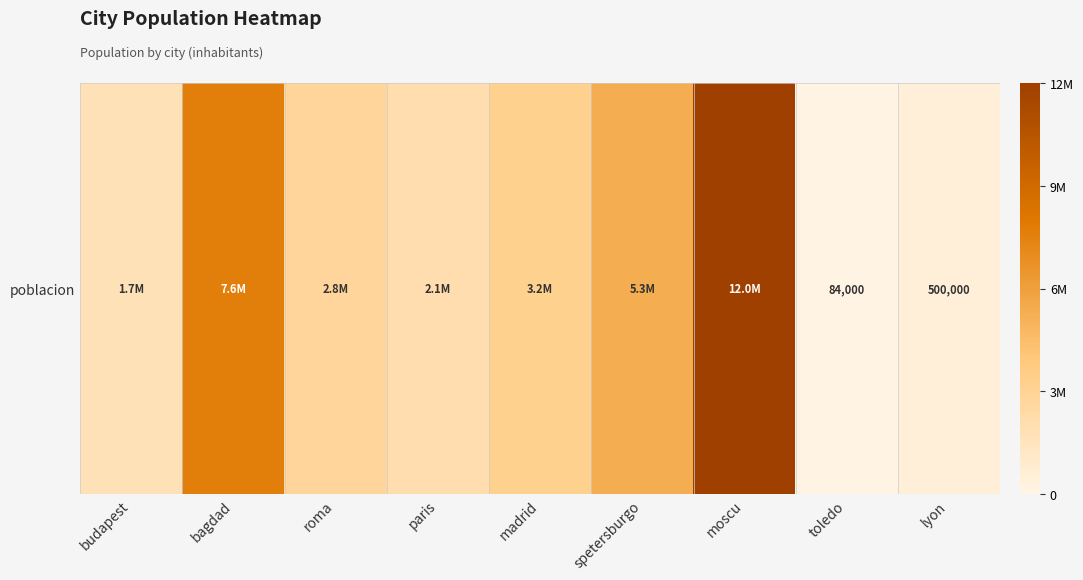

Count the number of data series in this chart.

1